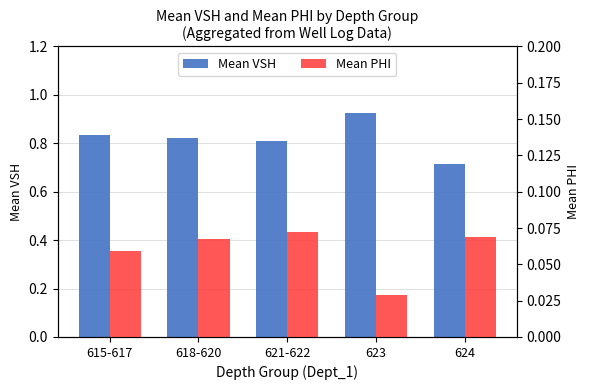

Which category has the lowest value in the Mean PHI series?

623